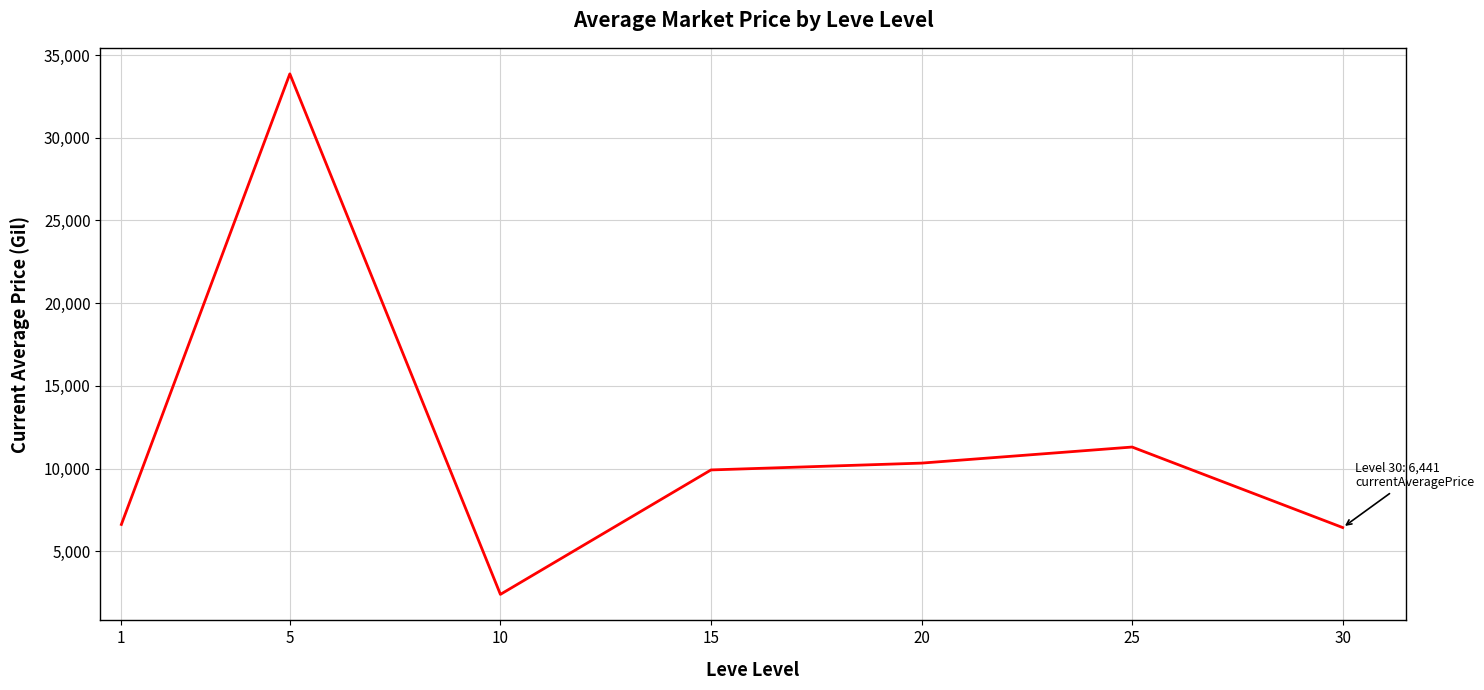

What is the smallest value displayed?

2404.2